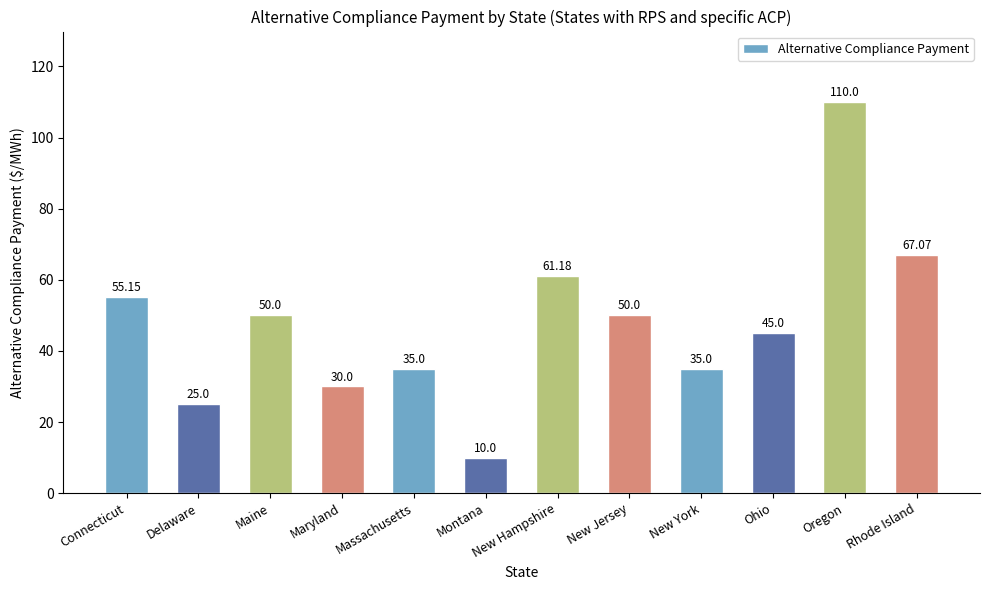

What value does the data have at Montana?

10.0